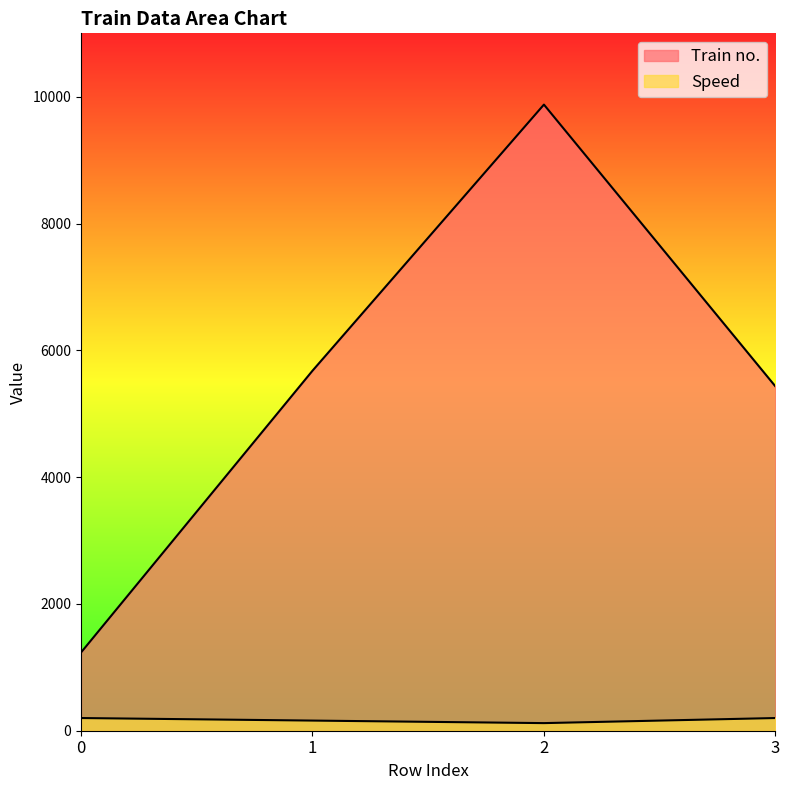

Between 0 and 3, which series saw the biggest shift?

Train no.